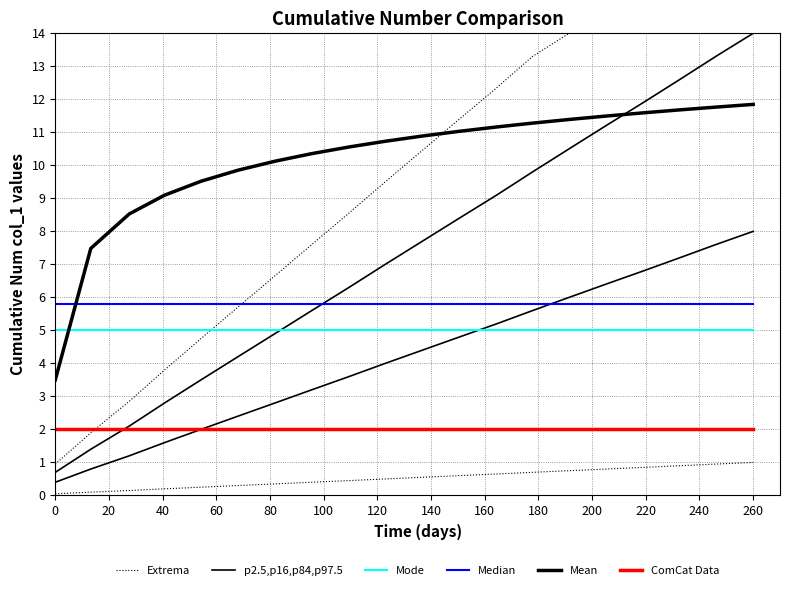

Between 20 and 120, which series saw the biggest shift?

Extrema